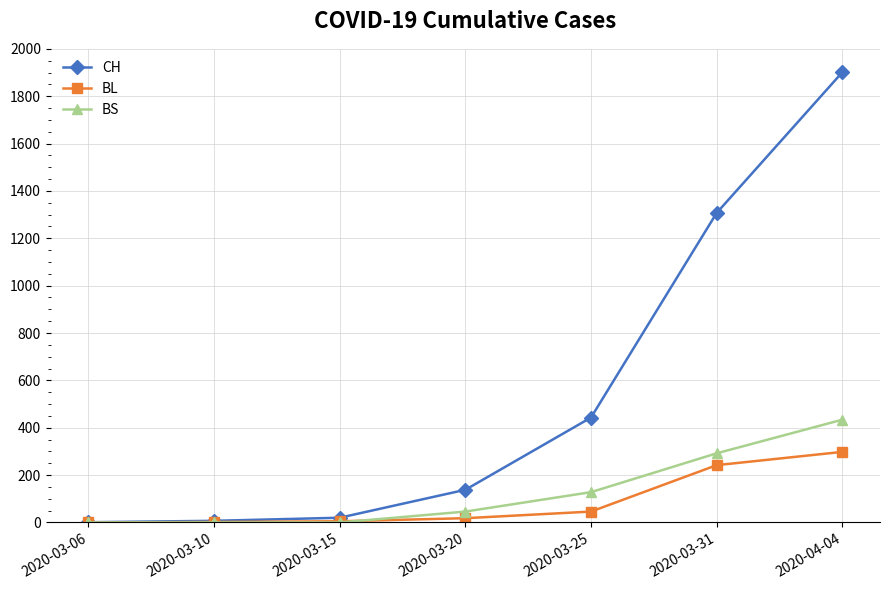

Which series has the largest total across all categories?

CH